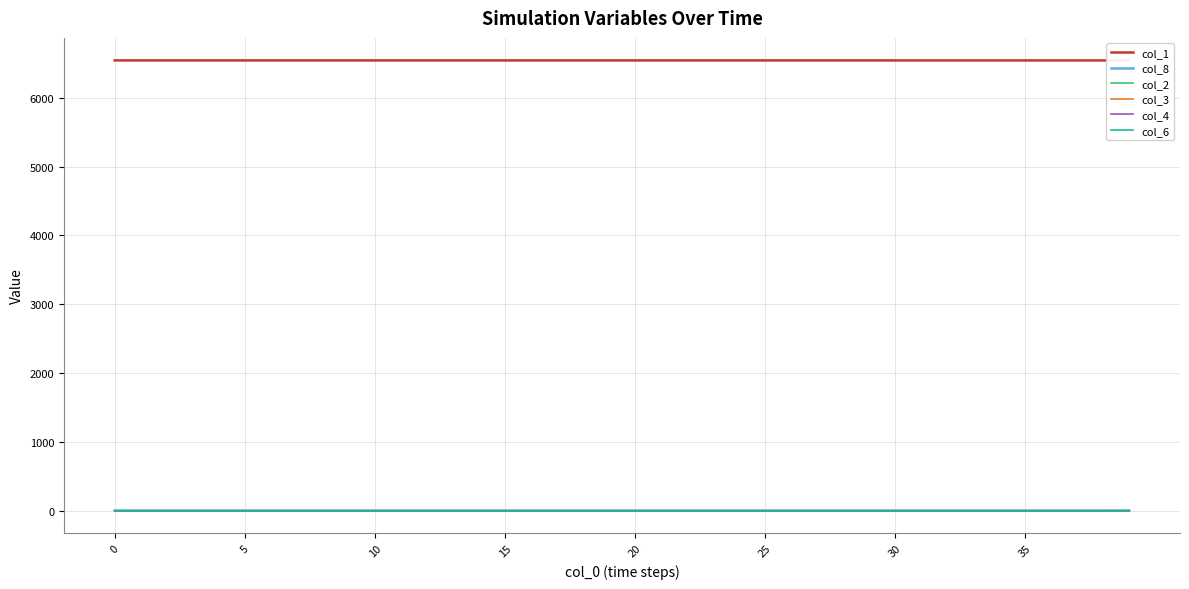

What is the difference between the highest and lowest values at 15?

6542.0